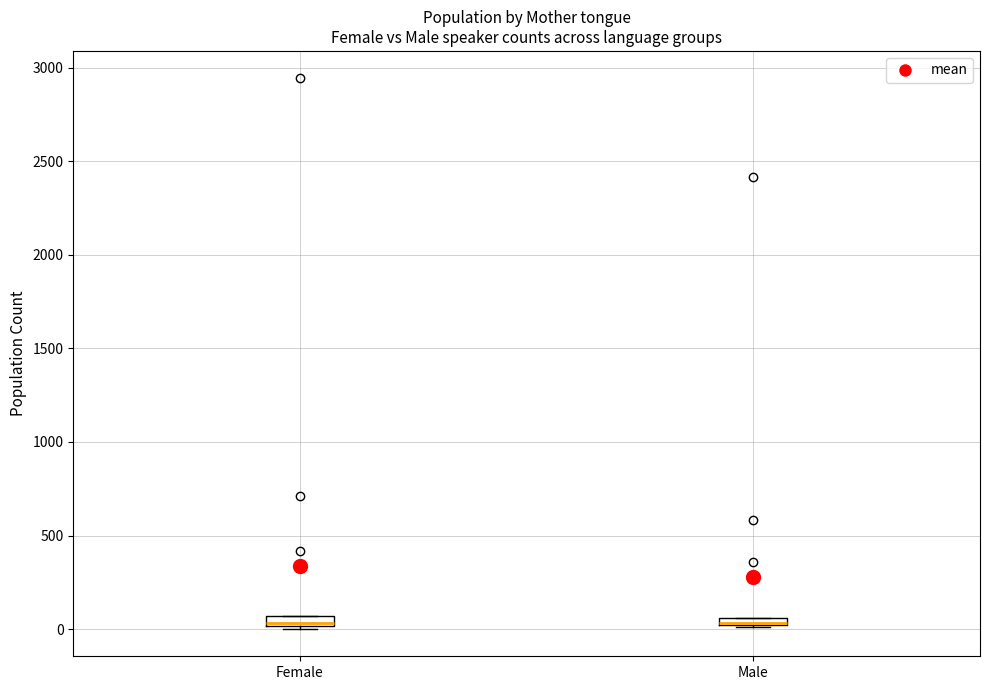

Where is the lower edge of the box for Female on the y-axis? The values are not printed on the chart, so give them approximately, as read against the axis.

0